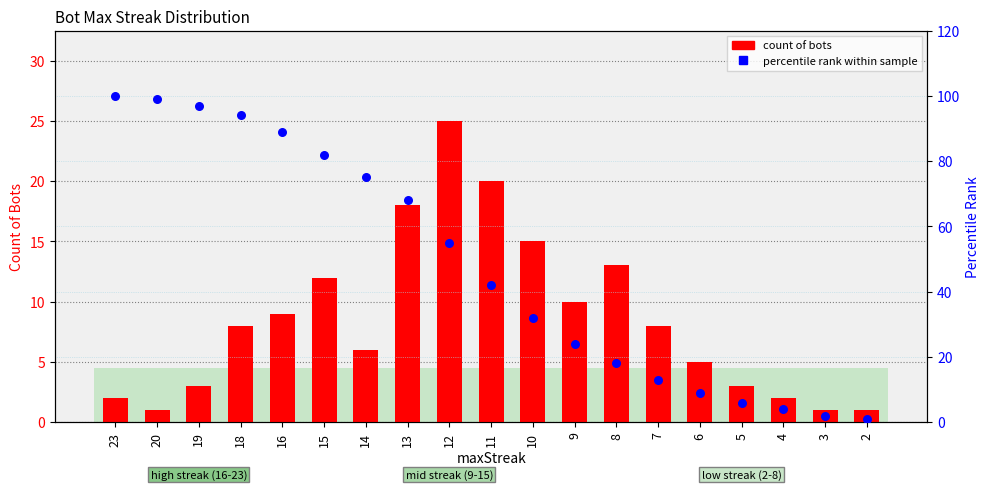

At which category is the sum across all series the highest?

23